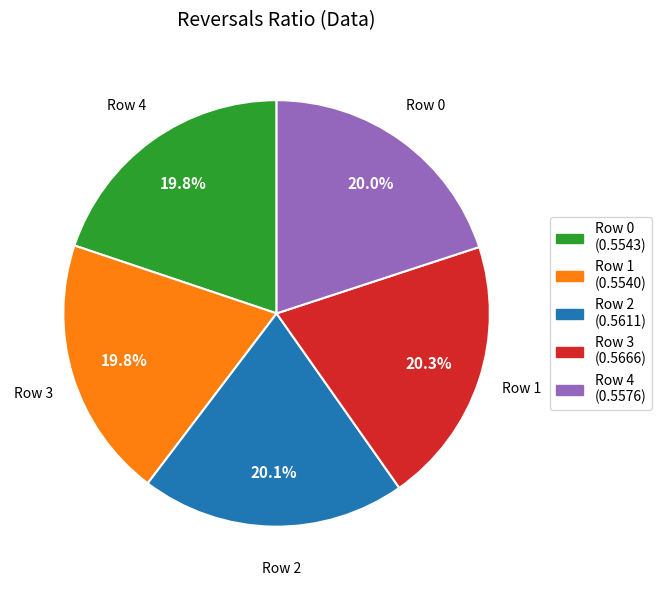

Is there any slice that represents more than half of the pie?

No